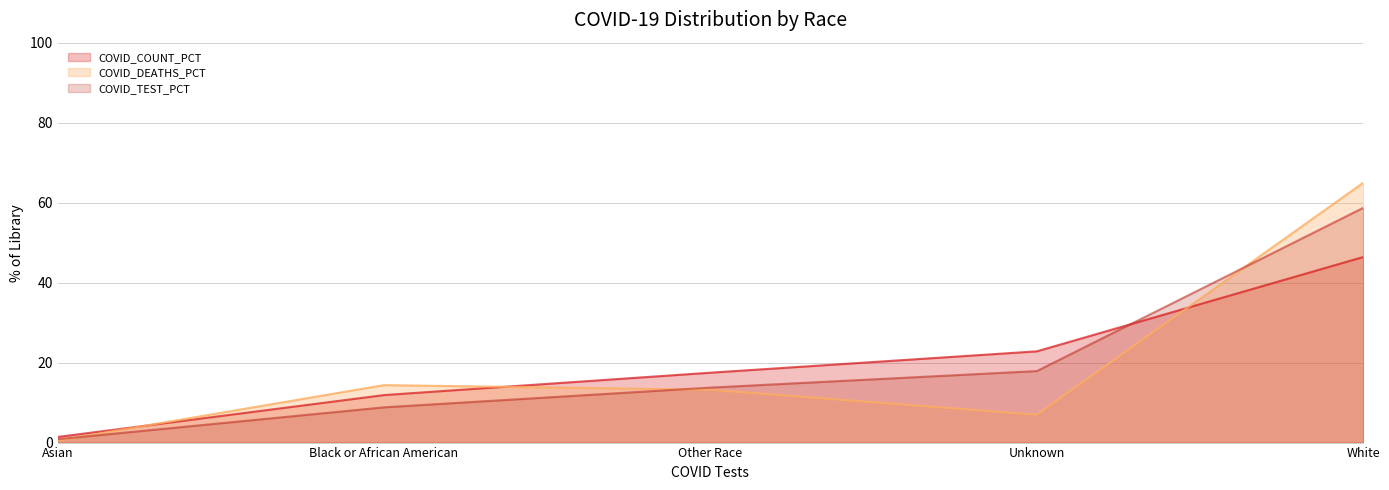

What is the label of the 5th point from the right?

Asian